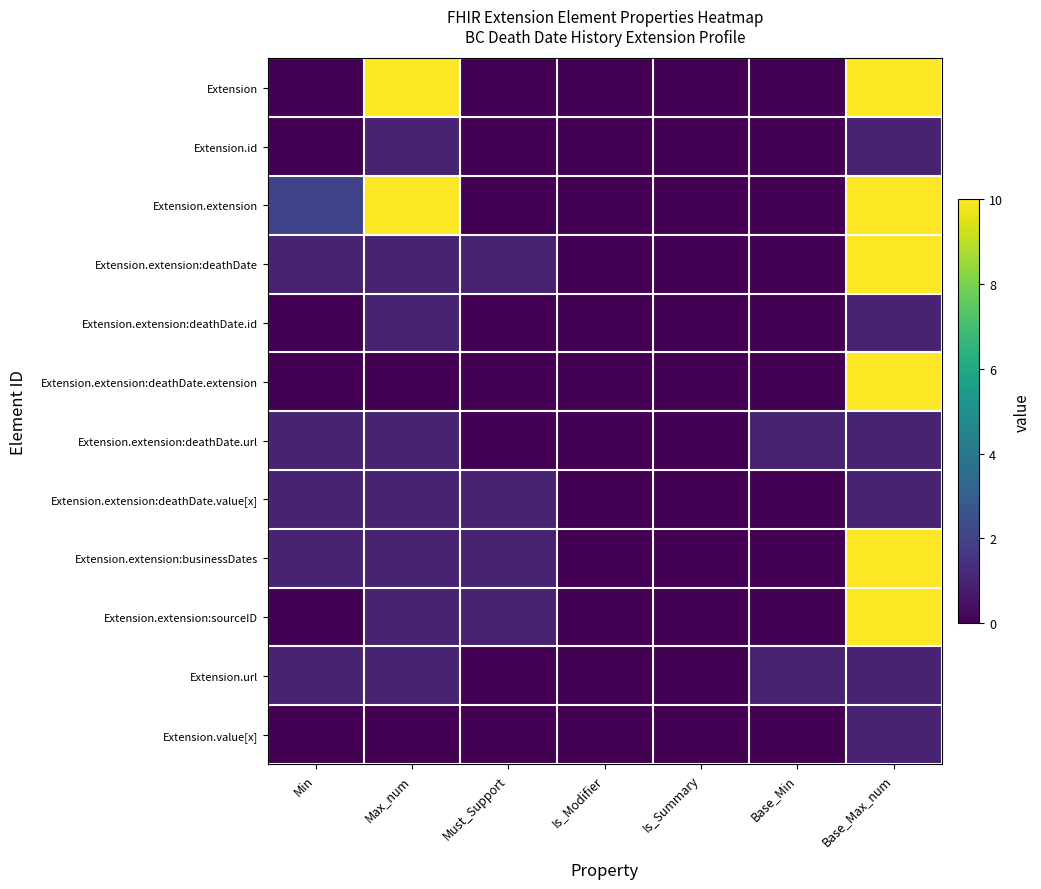

Rank the series by their maximum value, from highest to lowest.

Extension, Extension.extension, Extension.extension:deathDate, Extension.extension:deathDate.extension, Extension.extension:businessDates, Extension.extension:sourceID, Extension.id, Extension.extension:deathDate.id, Extension.extension:deathDate.url, Extension.extension:deathDate.value[x], Extension.url, Extension.value[x]